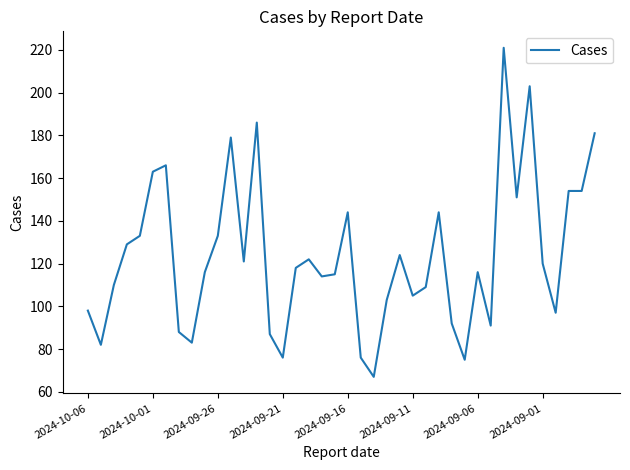

What is the minimum value shown in the chart?

67